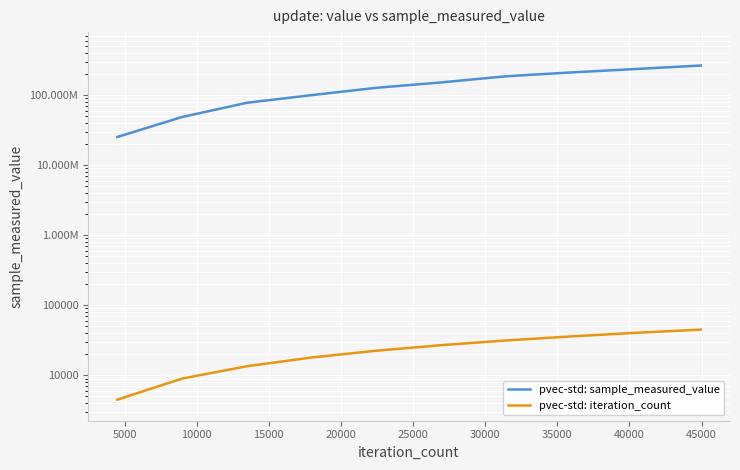

True or false: pvec-std: sample_measured_value and pvec-std: iteration_count intersect in this chart.

False